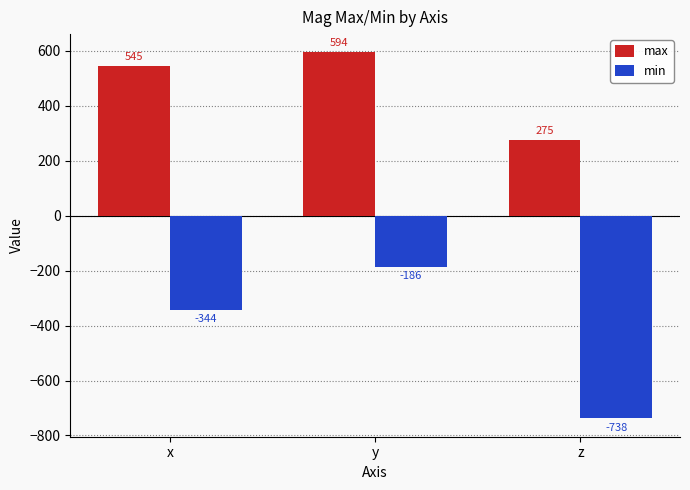

How many distinct data groups are displayed?

2